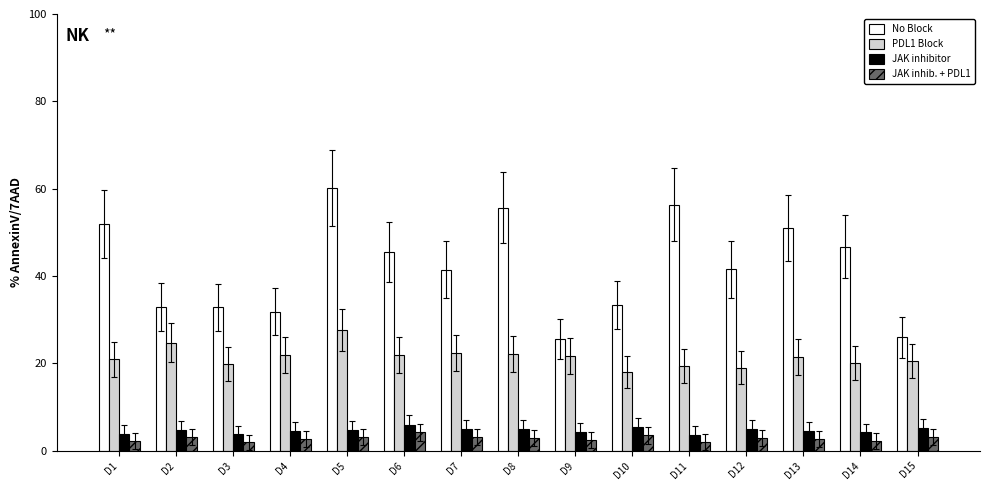

At which category does the chart reach its peak across all series?

D5